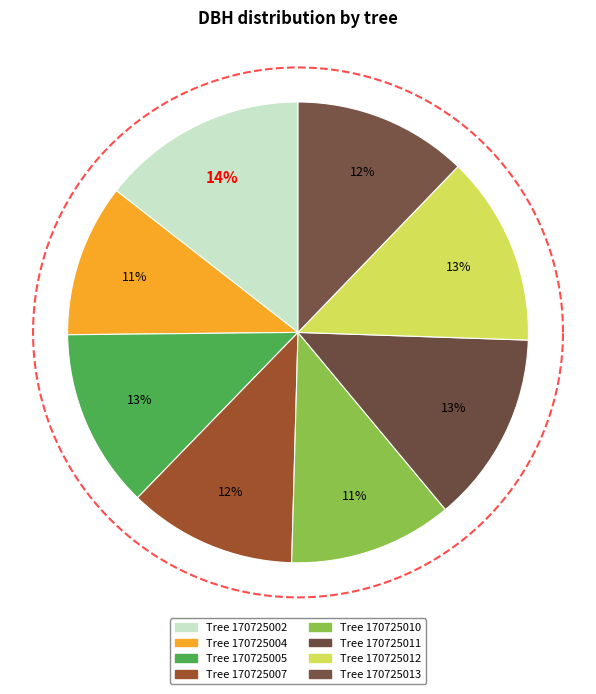

Which has a higher value, 170725007 or 170725010?

170725007